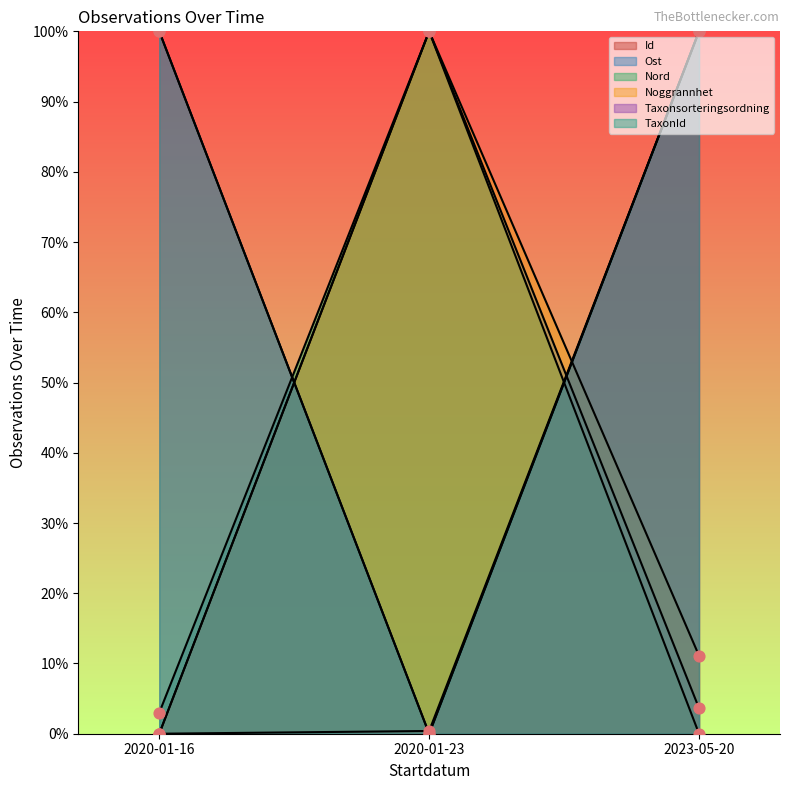

Which series reaches the minimum Y coordinate?

Id